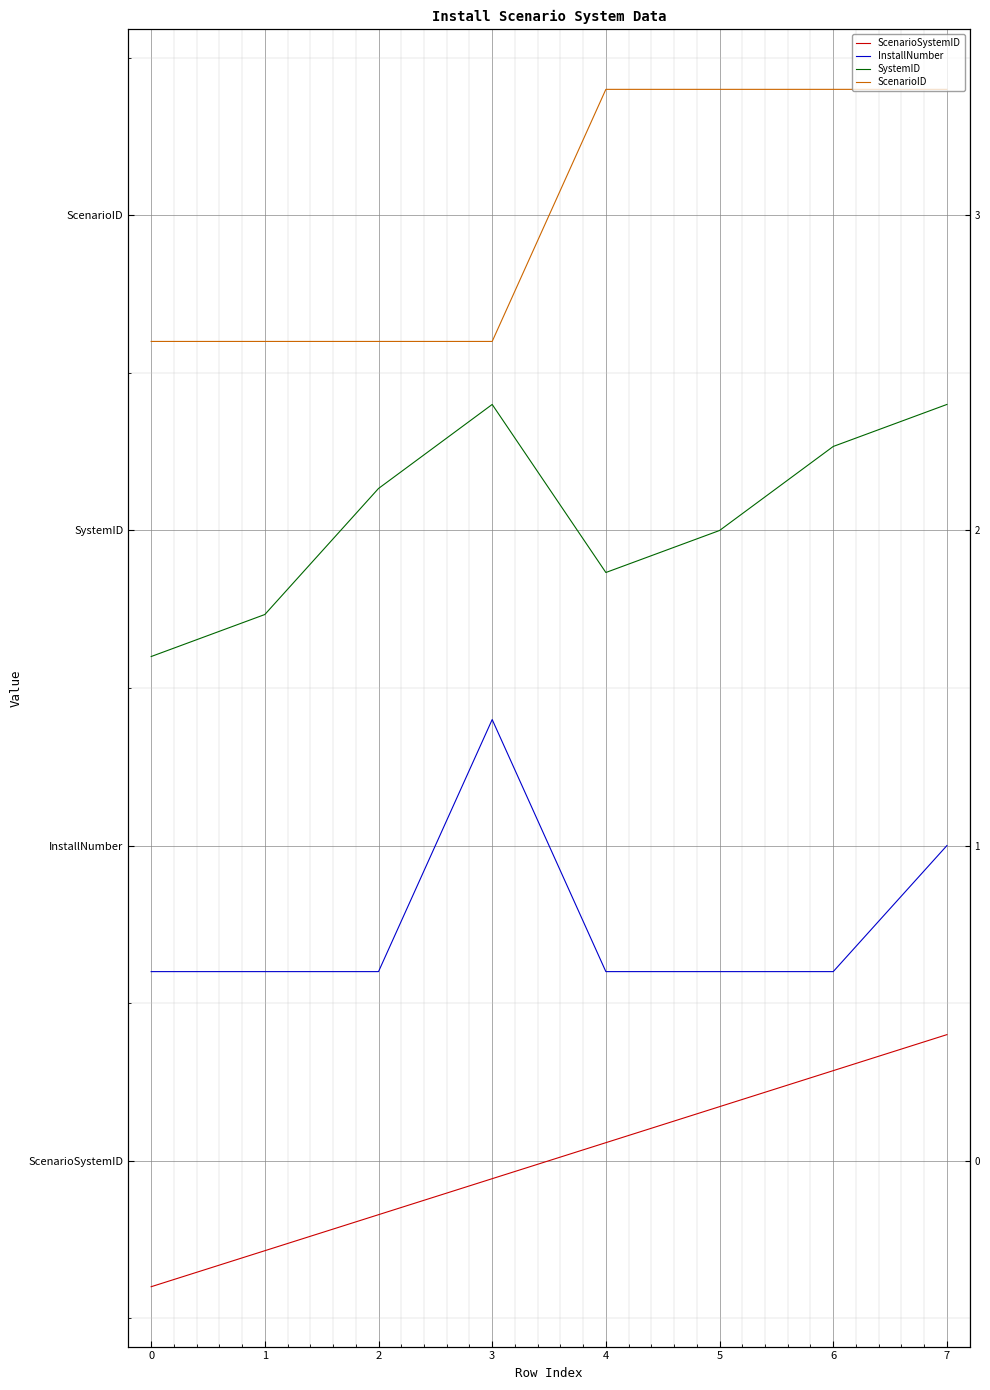

Which has a higher value, 6 or 2?

6